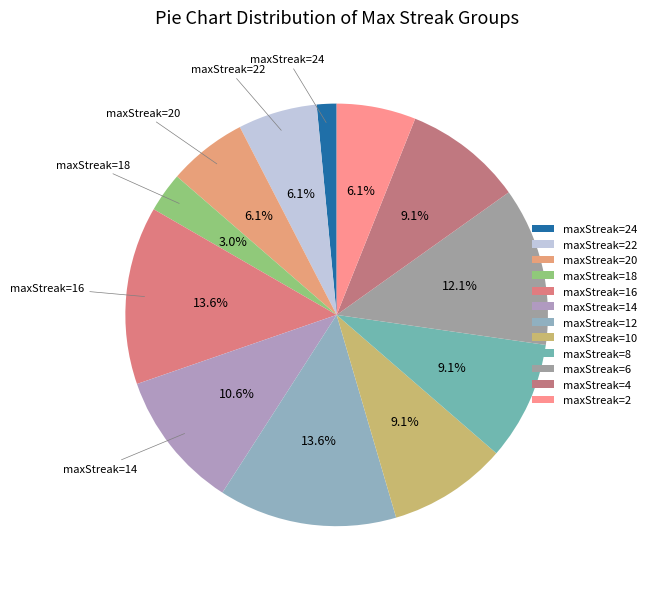

How many segments does this pie chart have?

12